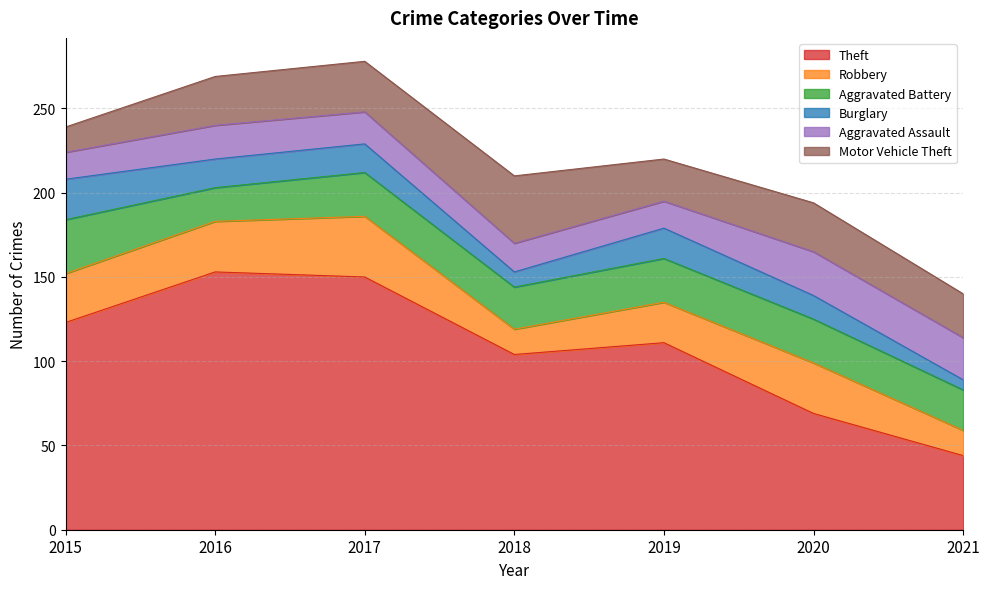

What is the greatest value displayed?

153